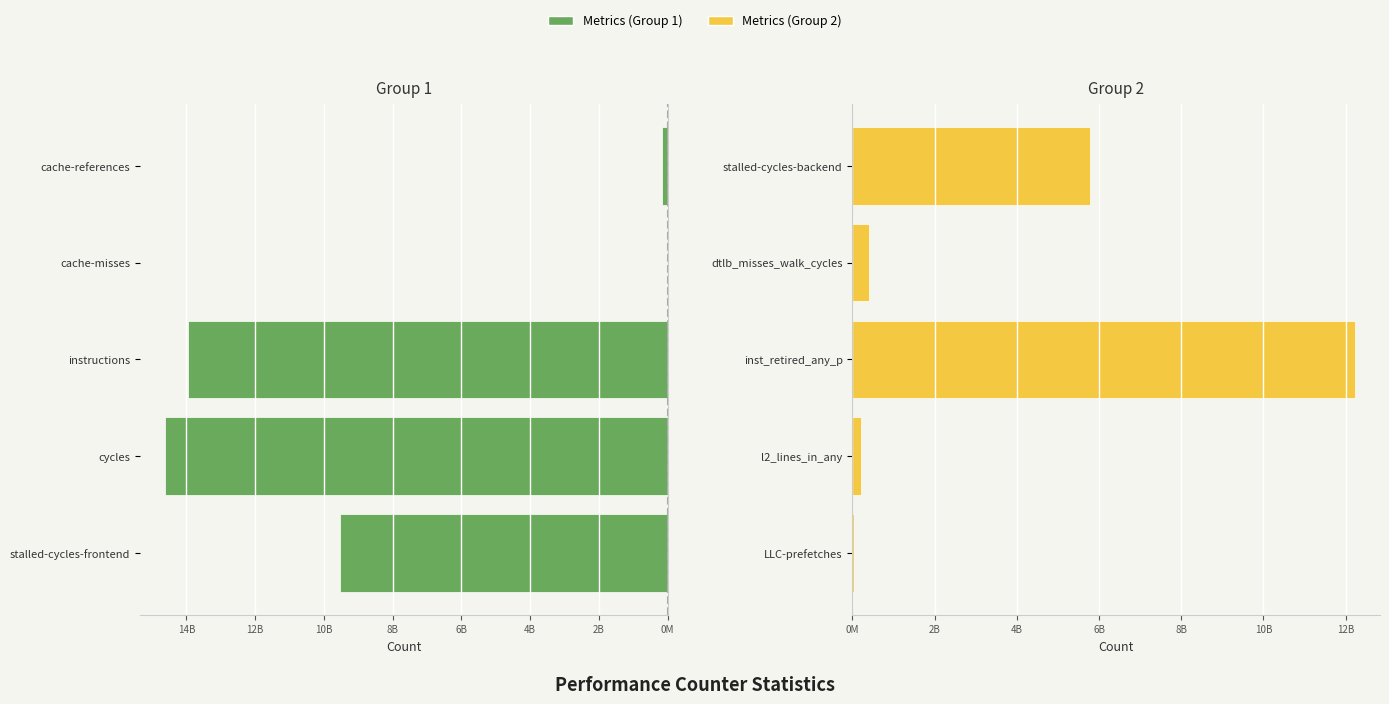

How many bars are there in total?

10